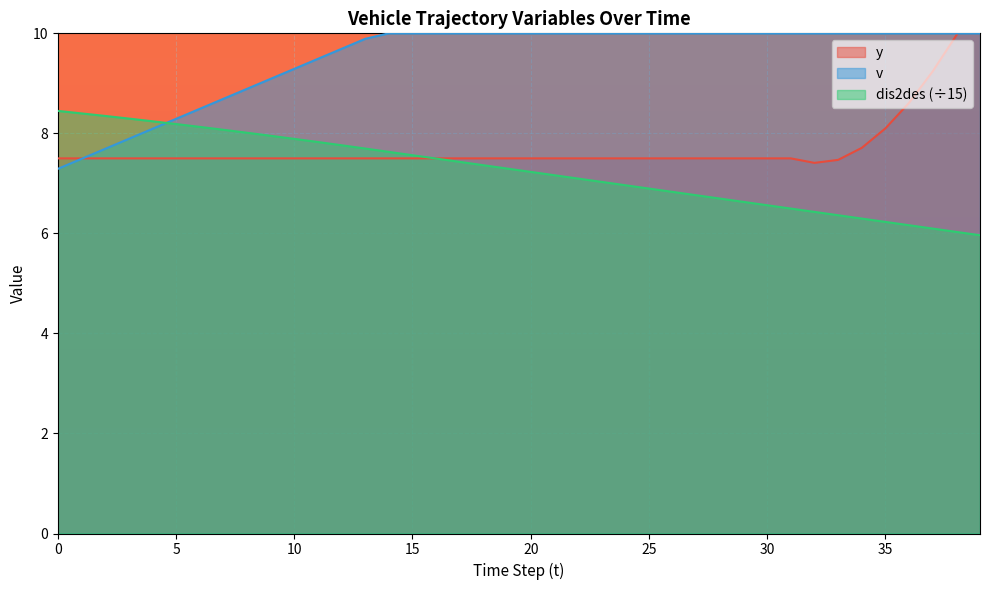

What is the difference between the maximum and second lowest values in the dis2des series?

2.4